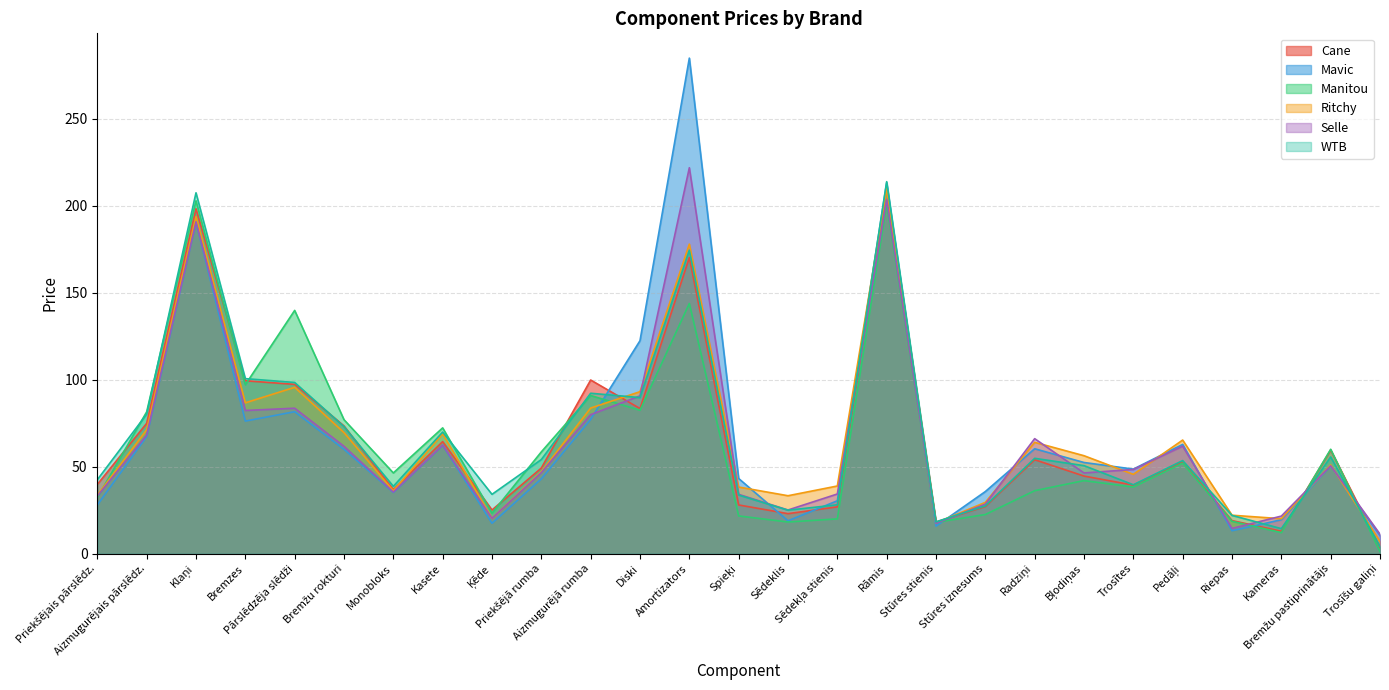

Reading left to right, extract all data points from this chart.

Cane: 39.8	74.9	198.2	99.4	97.3	73.4	36.8	64.4	25.1	49.2	99.8	83.4	170.2	28.0	23.0	26.9	210.7	18.2	27.1	54.0	44.6	39.4	52.8	19.0	12.9	59.6	3.5
Mavic: 28.0	67.3	190.5	76.2	81.6	60.0	35.2	62.4	17.5	43.0	77.2	122.4	284.8	43.2	18.9	30.4	213.2	15.8	35.7	60.3	52.4	48.6	62.8	13.2	19.5	50.5	10.4
Manitou: 32.2	81.5	202.8	97.1	139.8	77.0	46.4	72.3	23.3	58.5	90.9	82.4	143.8	21.7	18.2	20.0	201.0	18.0	22.5	36.2	42.0	38.3	52.0	18.6	12.1	60.0	1.2
Ritchy: 33.6	71.2	193.7	86.7	95.6	69.6	36.1	68.9	20.3	47.1	83.7	93.1	177.9	38.3	33.3	38.9	209.9	17.7	29.5	64.0	56.3	45.6	65.3	22.1	20.1	51.0	7.0
Selle: 33.1	68.2	190.7	82.3	83.6	61.7	35.4	62.4	20.3	46.6	79.9	90.7	221.8	34.1	25.1	34.3	203.5	17.5	28.5	66.1	46.4	48.4	61.8	14.5	21.6	50.5	11.2
WTB: 42.5	80.2	207.4	100.6	98.4	73.0	38.7	69.9	34.1	54.1	92.2	89.7	174.4	33.7	25.0	28.1	213.8	18.3	27.5	54.8	50.6	39.6	53.5	22.0	14.4	55.6	4.1